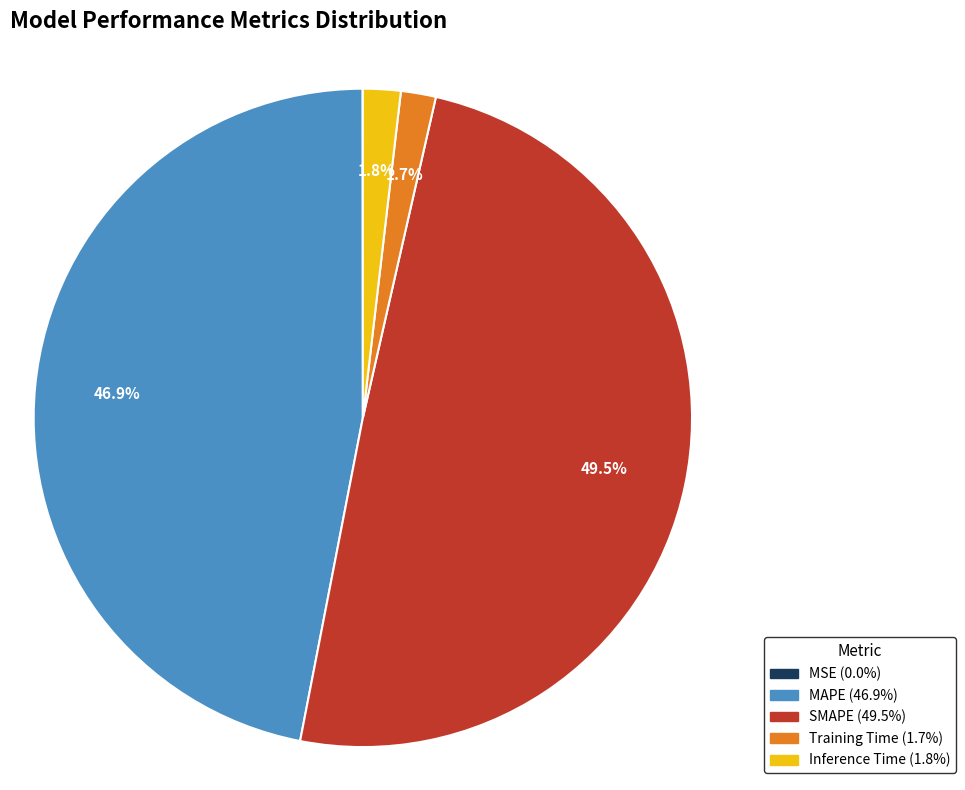

To the nearest percent, what portion does Inference Time represent?

2%